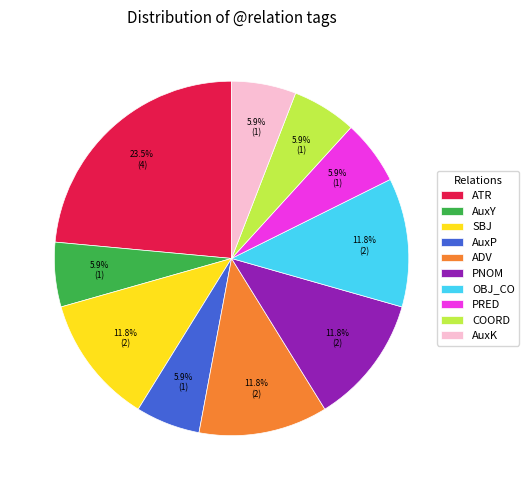

What percentage is NOT represented by OBJ_CO?

88.2%